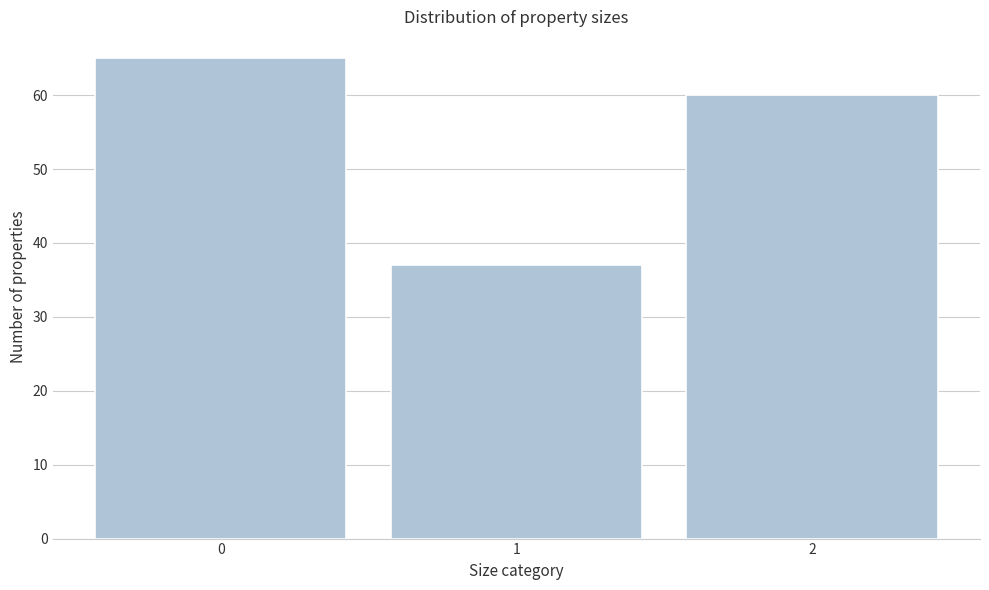

Over which range of the x-axis is the bar tallest?

-0.5 to 0.5